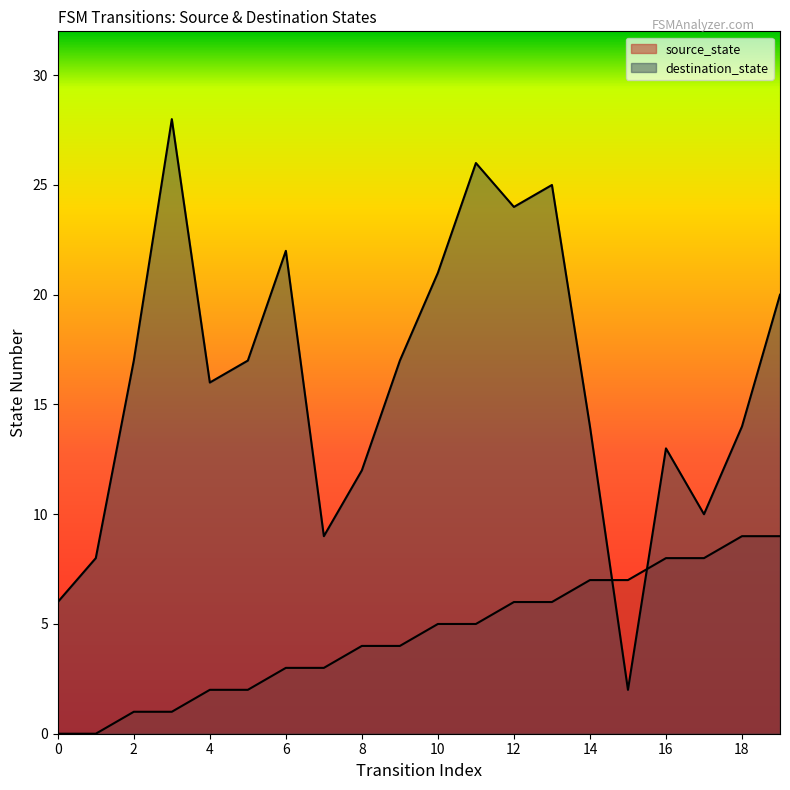

At which label is destination_state closest to 15?

4